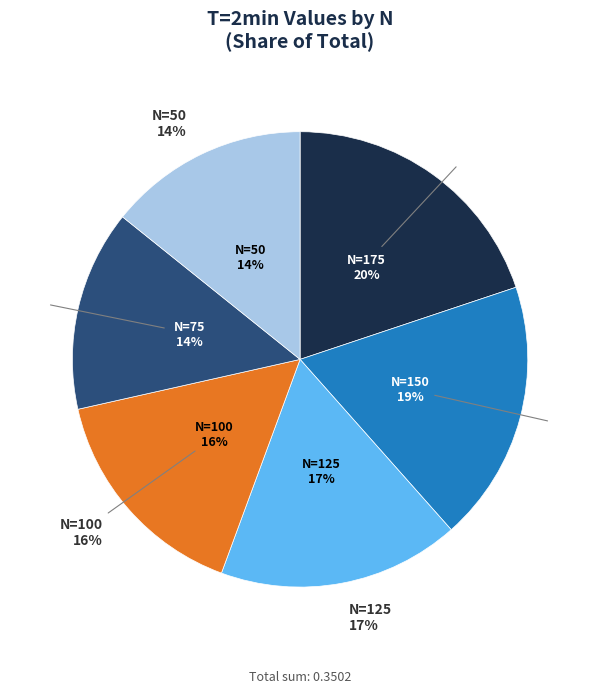

Count the number of slices in the pie.

6